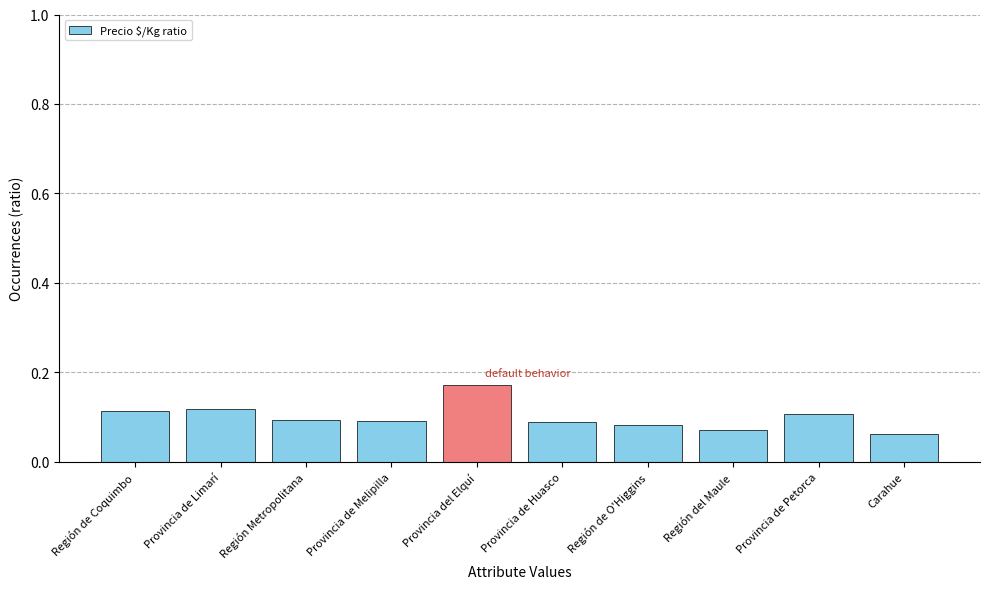

How many values are between 0 and 1?

10